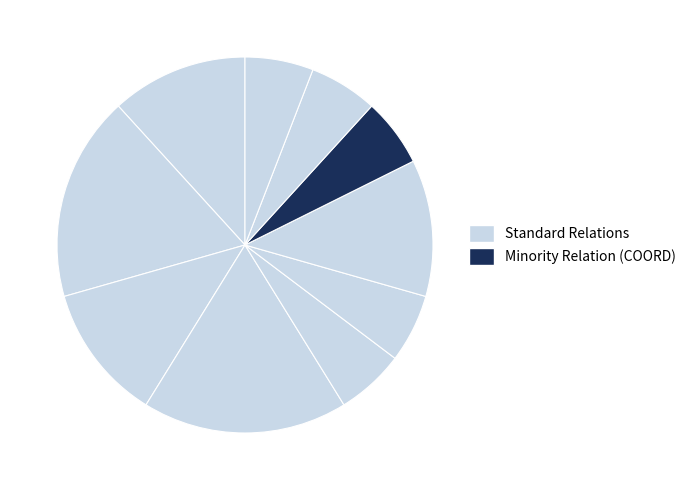

How many slices are in this pie chart?

10